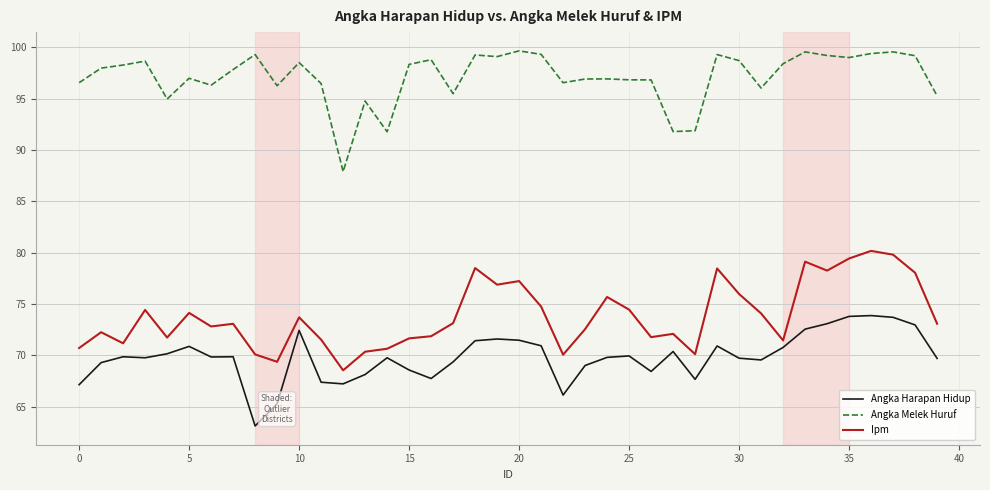

Which series has the largest total across all categories?

Angka Melek Huruf